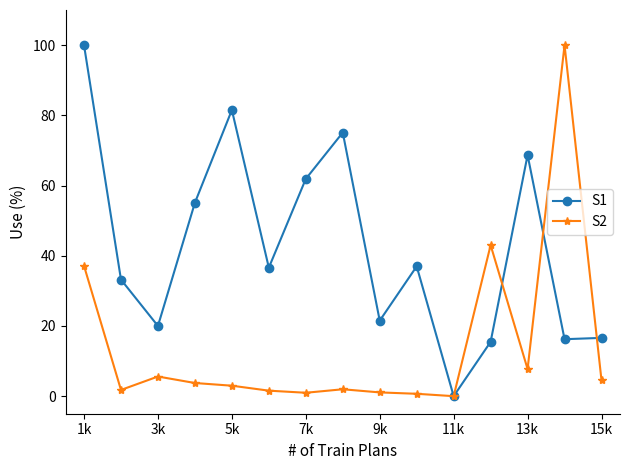

True or false: S1 has more than 2 points higher than both neighbors.

True